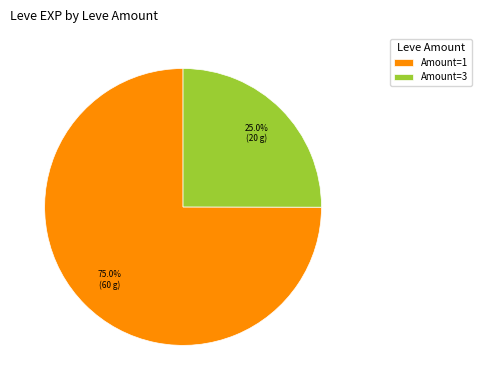

What is the ratio of the value at Amount=1 to the value at Amount=3?

3.0